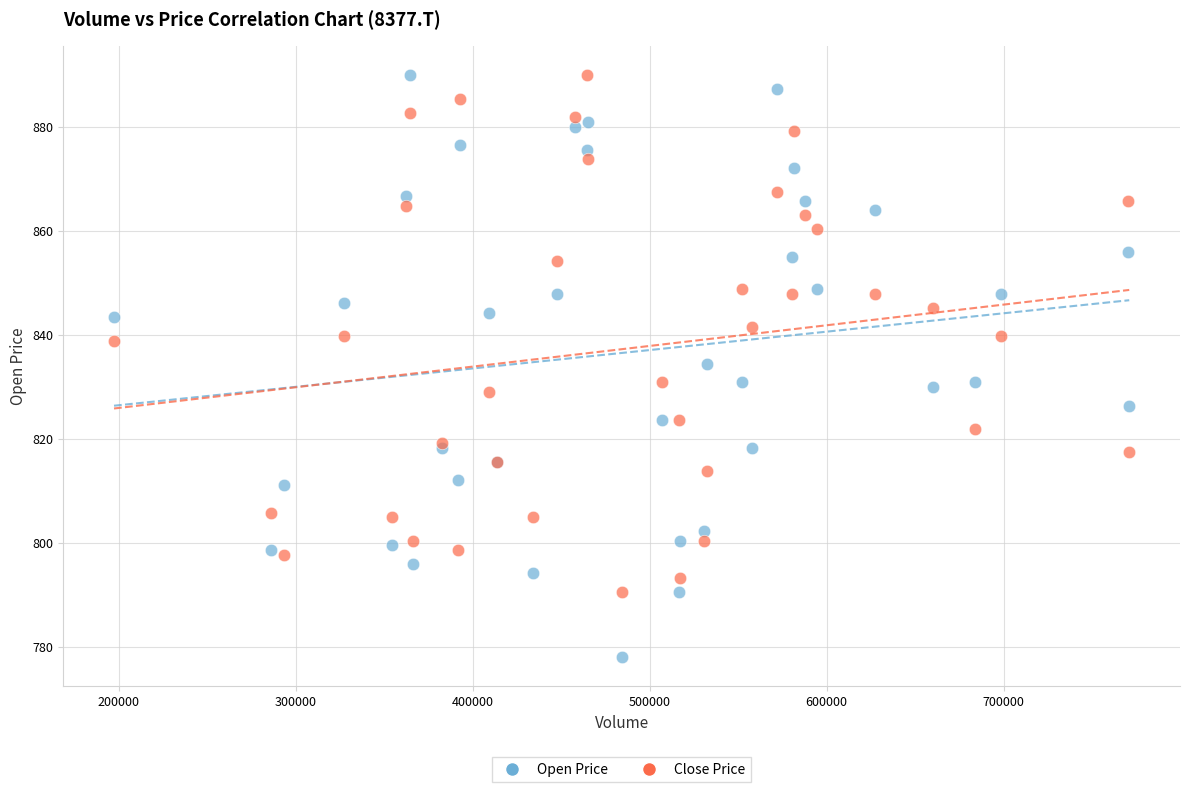

Which series has the largest Y range (max minus min)?

Open Price